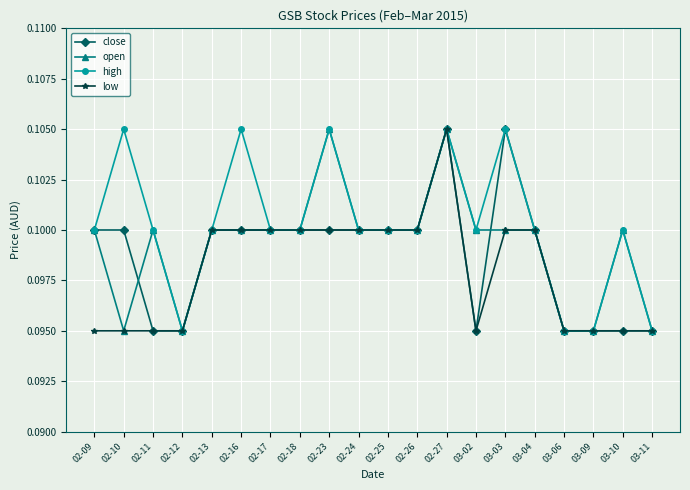

How many open values are between 0 and 1?

20